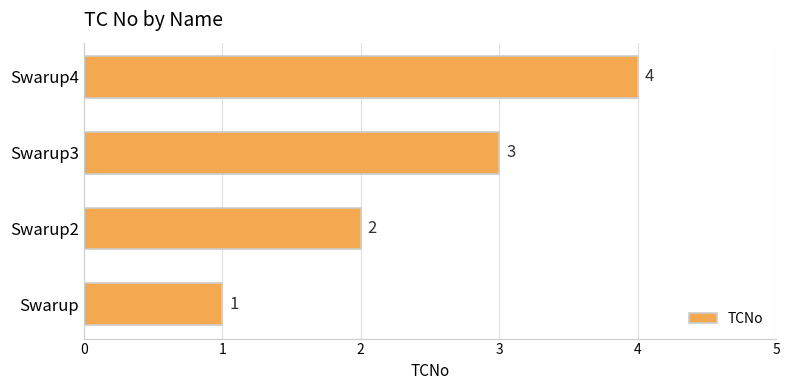

Does the chart contain any negative values?

No